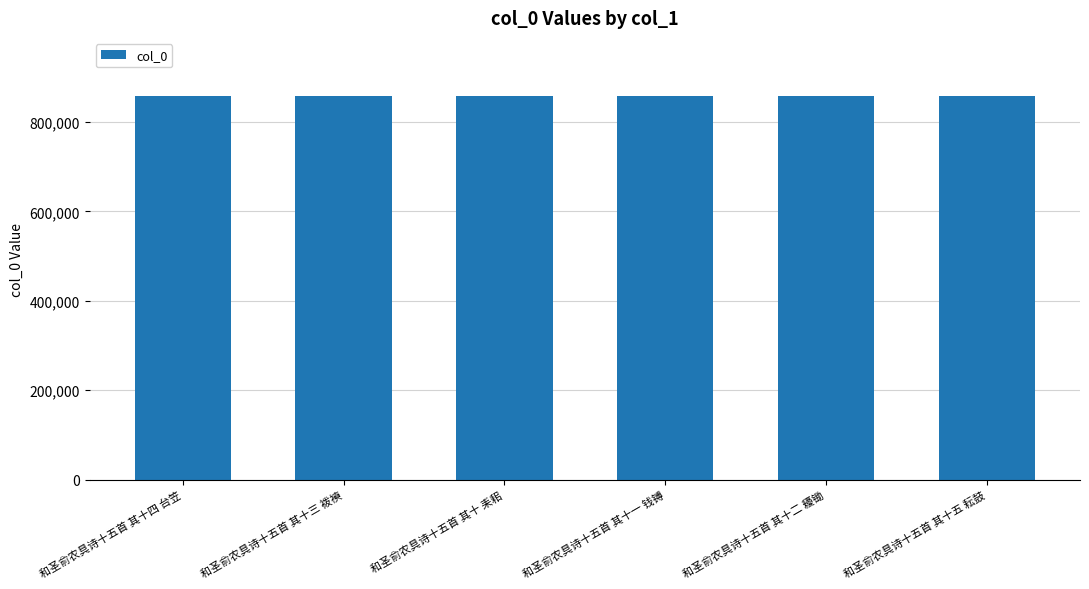

The value at 和圣俞农具诗十五首 其十三 袯襫 is 859413. True or false?

True